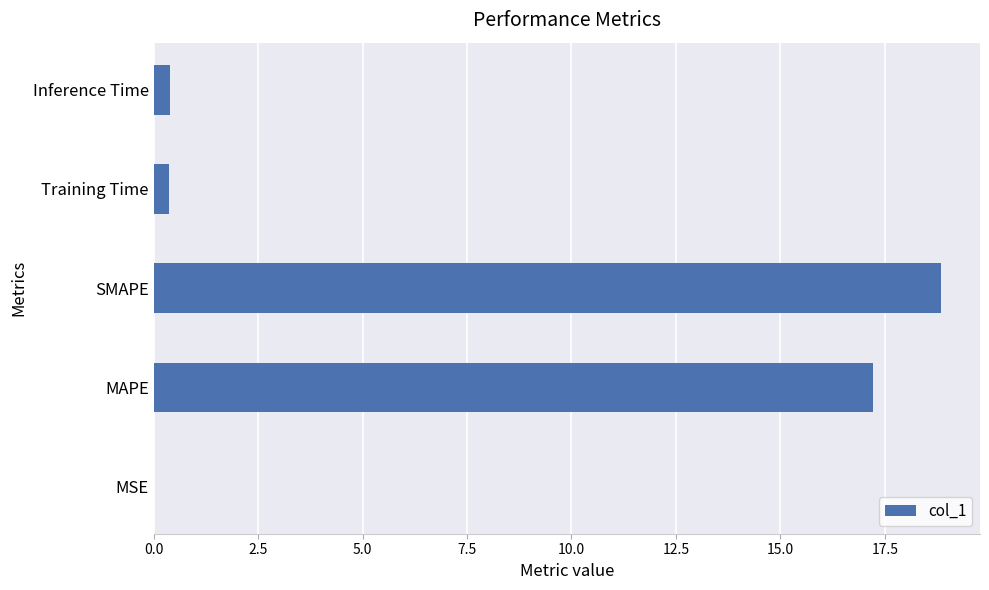

True or false: the data shows 17.2 at MAPE.

True